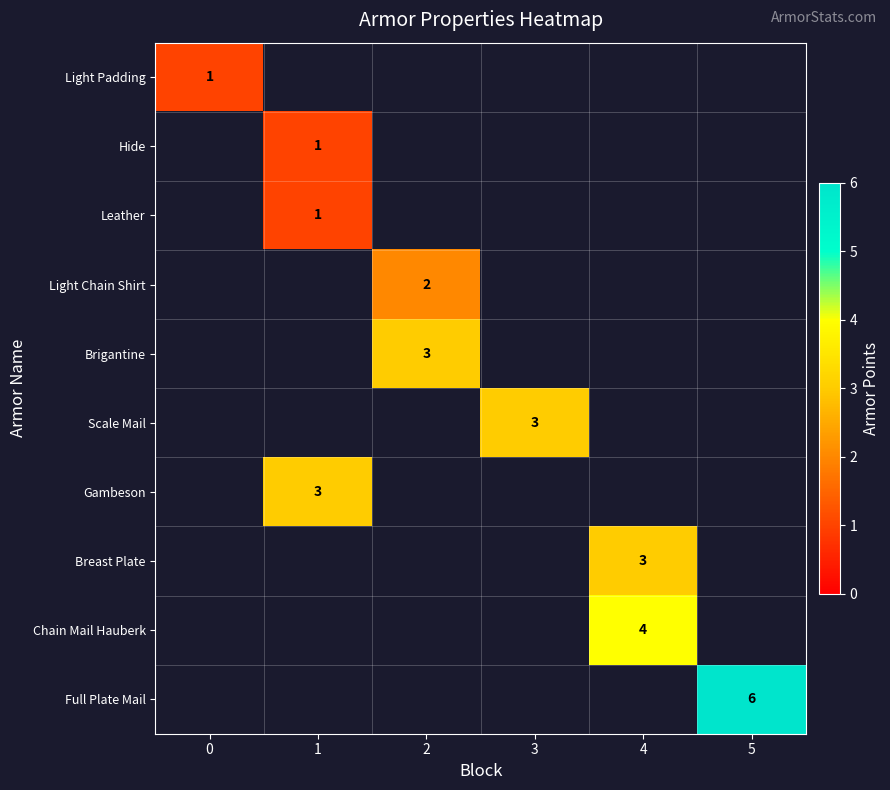

What is the smallest value displayed?

1.0